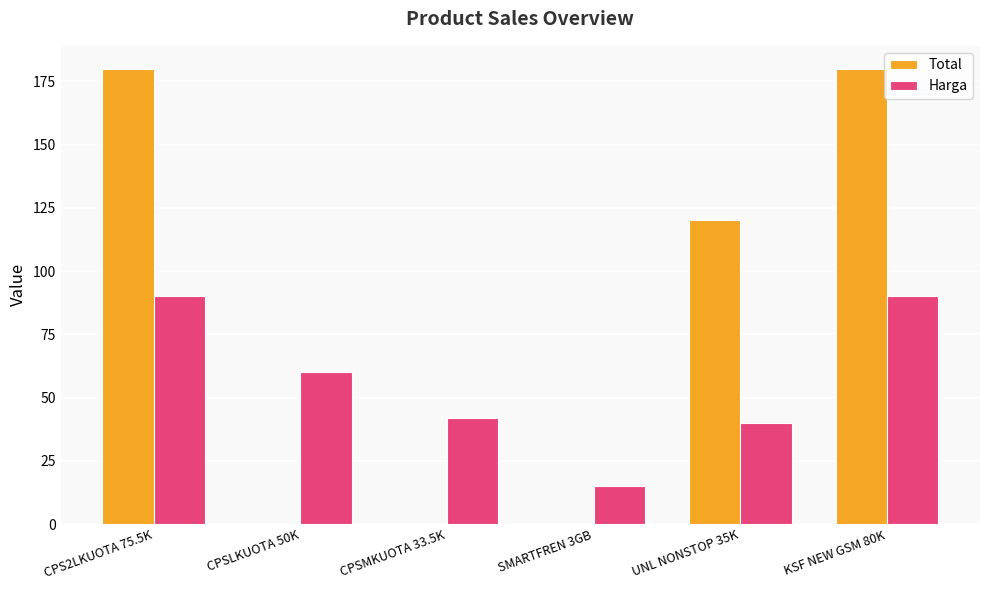

What is the maximum value for Total?

180